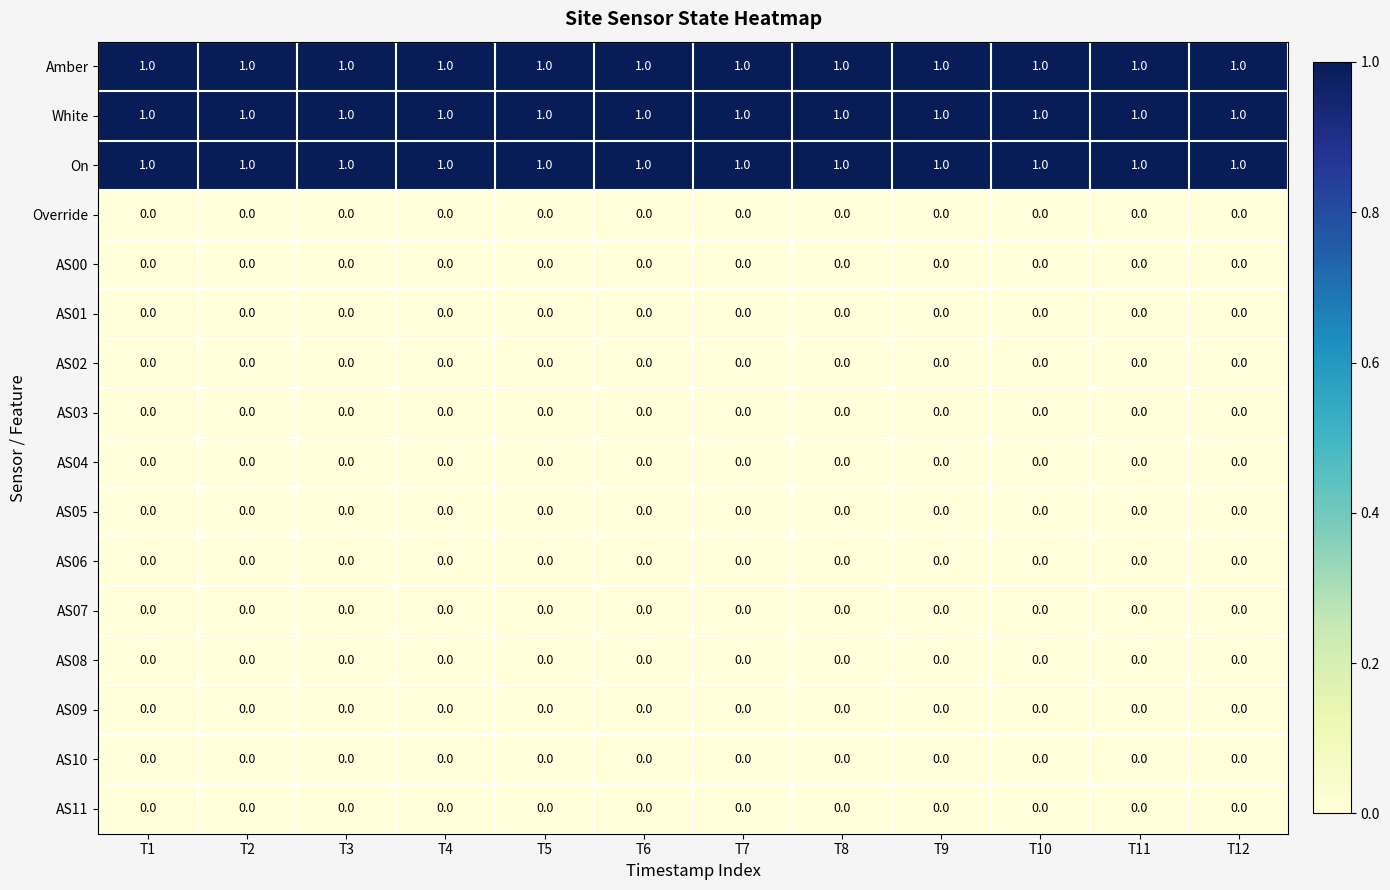

At how many categories does at least one series exceed 0?

12